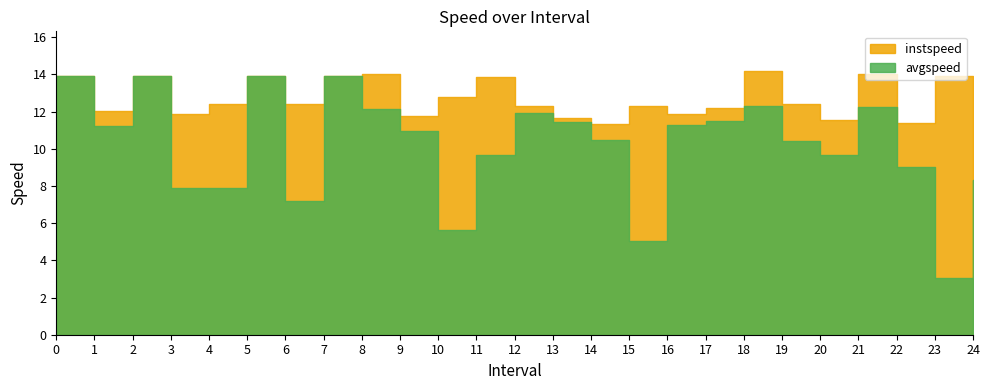

At which category does the chart reach its peak across all series?

18.0